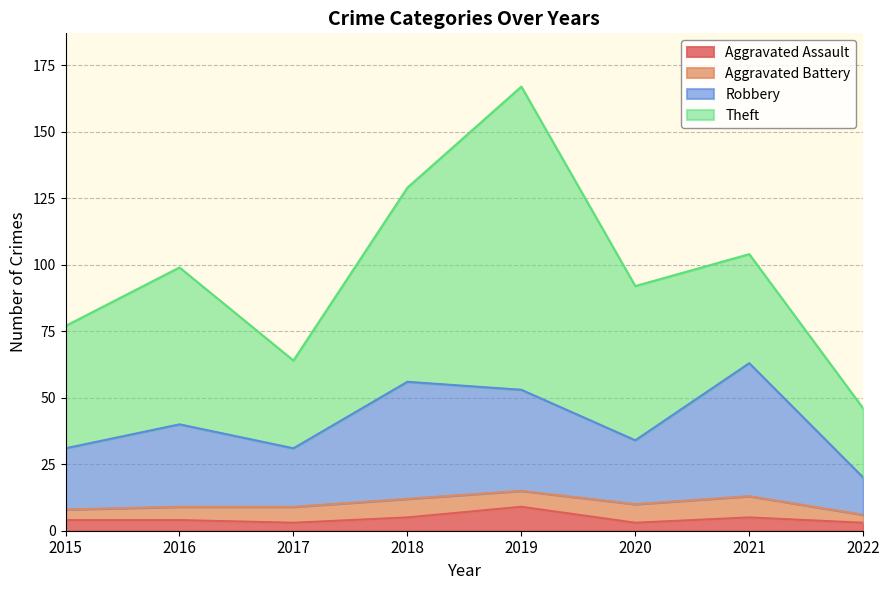

How many interior local valleys does the Robbery series have?

2